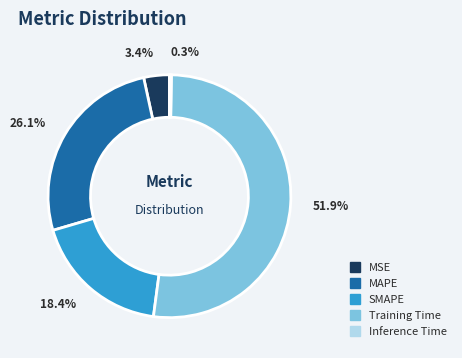

To the nearest percent, what is the difference between the largest and smallest slice percentages?

52%